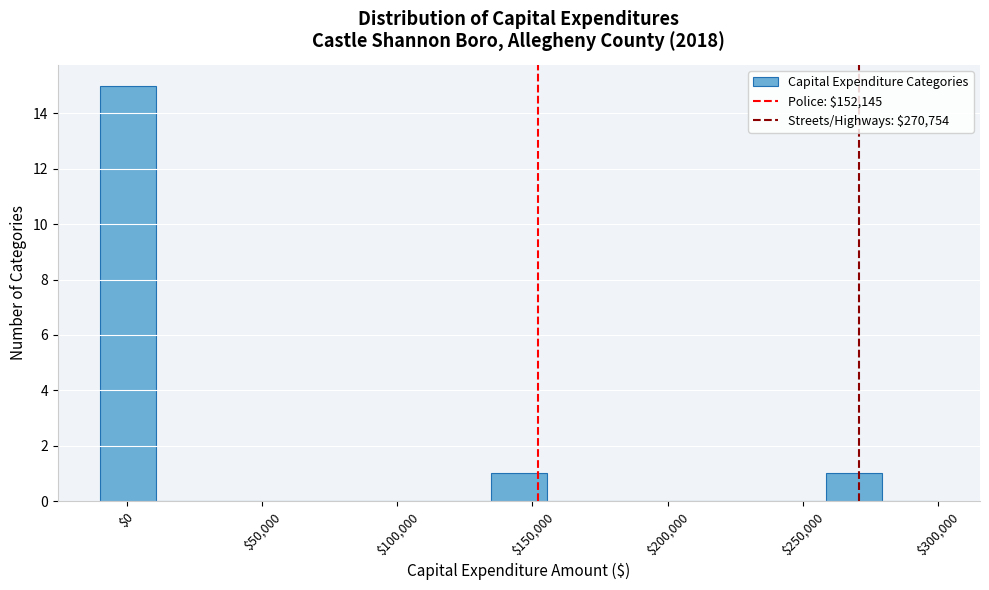

How tall is the bar that spans 135000 to 155000 on the x-axis? Neither the bar edges nor the heights are printed on the chart, so give them approximately, as read against the axes.

1